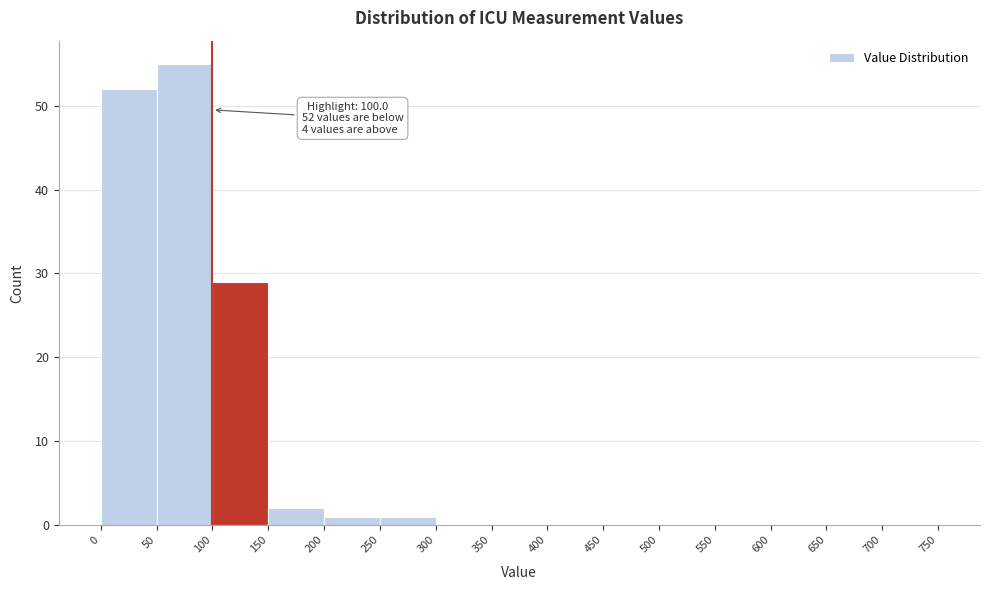

Over which range of the x-axis is the bar tallest?

50 to 100